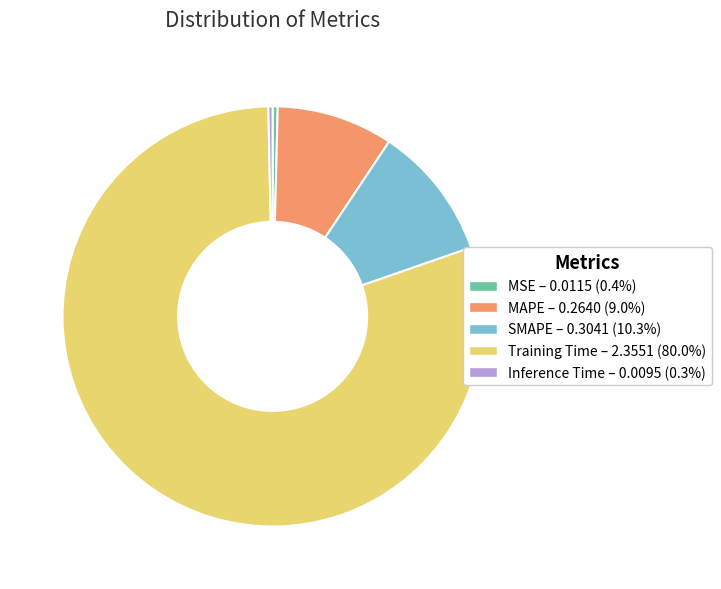

Which slice is the largest?

Training Time